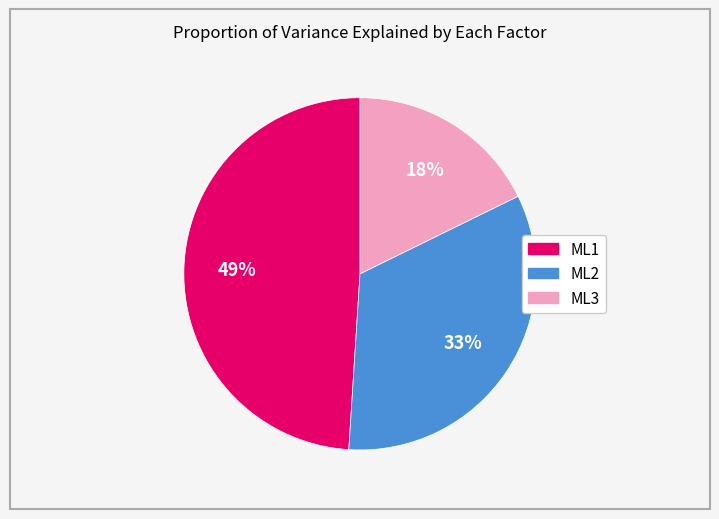

To the nearest percent, what is the combined percentage of ML3 and ML2?

51%